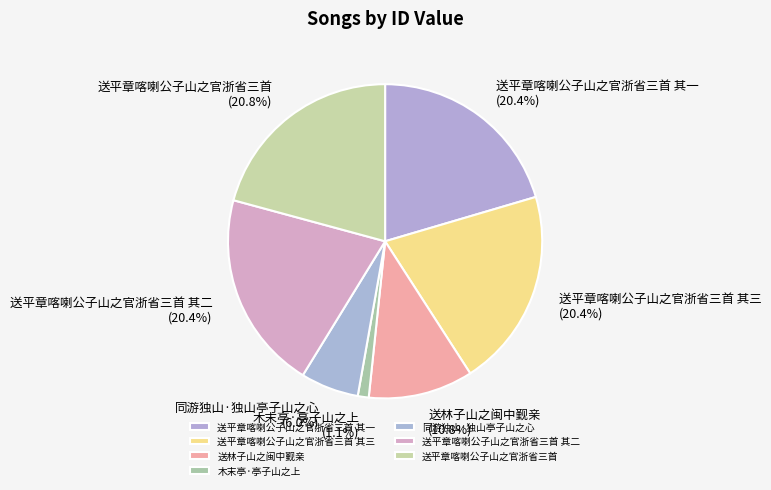

What percentage is NOT represented by 木末亭·亭子山之上?

98.9%